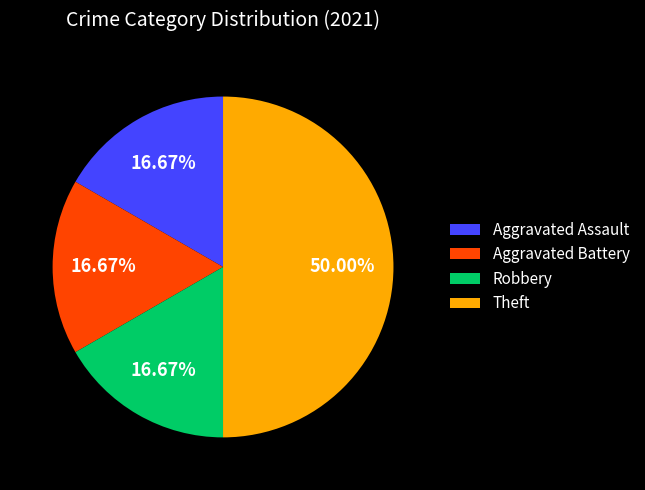

Count the number of slices in the pie.

4